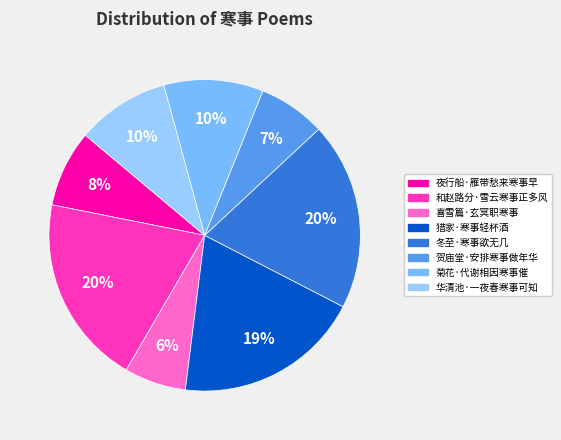

To the nearest percent, what portion does 喜雪篇·玄冥职寒事 represent?

6%